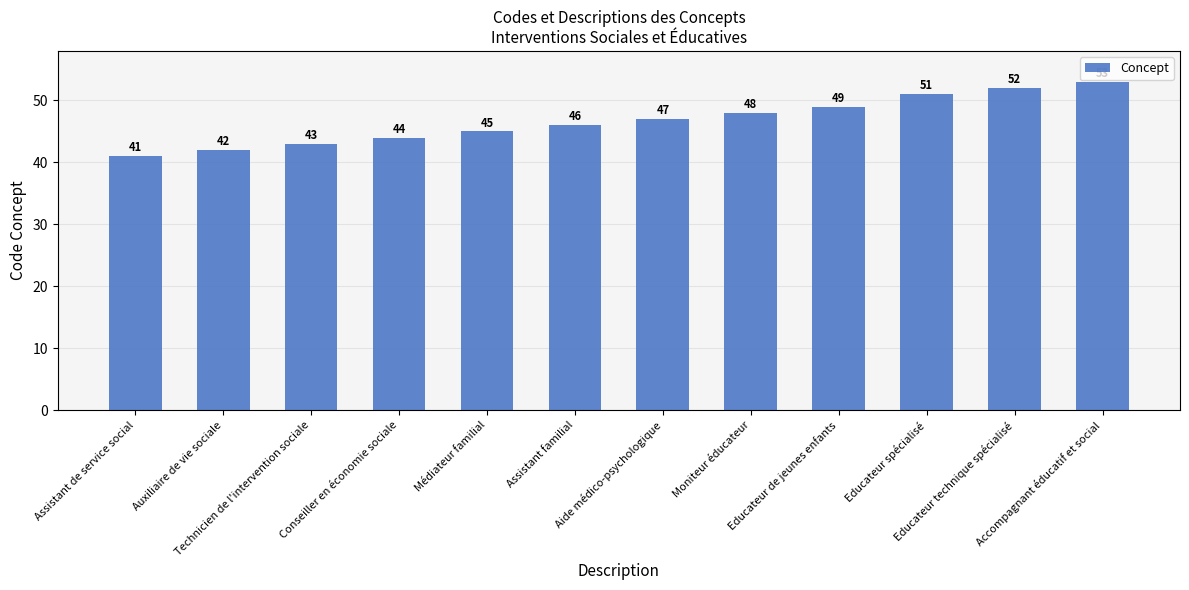

What is the label of the 8th bar from the left?

Moniteur éducateur